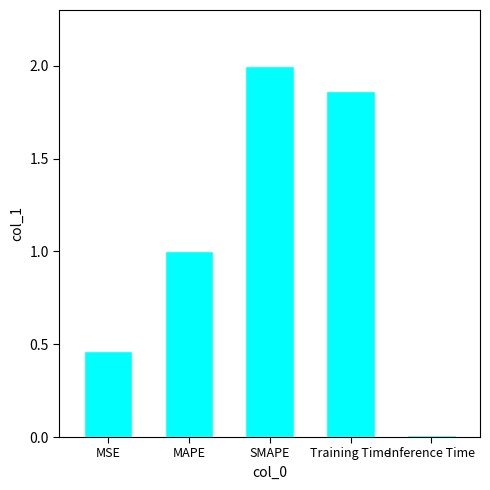

What is the sum of all values?

5.3